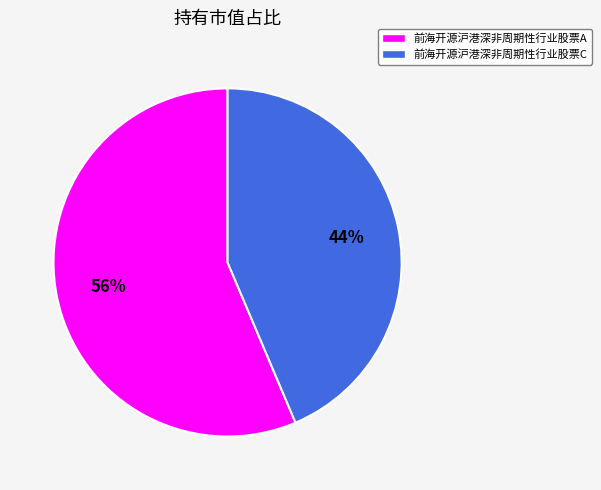

Count the number of slices in the pie.

2